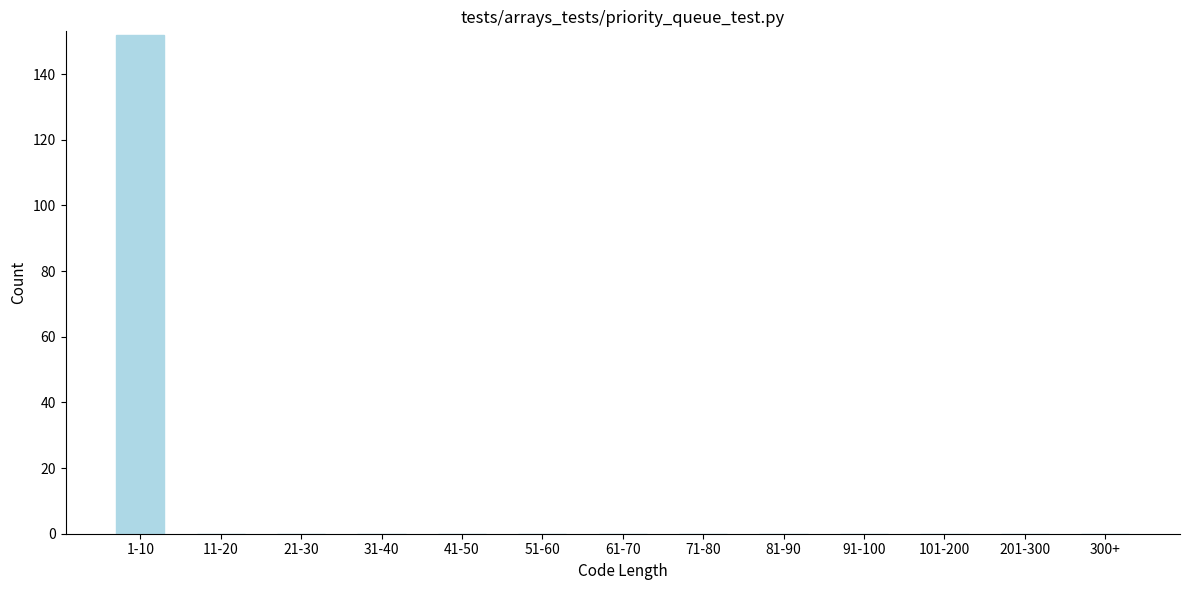

Reading left to right, list all the values displayed in this chart.

1-10=152	11-20=0	21-30=0	31-40=0	41-50=0	51-60=0	61-70=0	71-80=0	81-90=0	91-100=0	101-200=0	201-300=0	300+=0